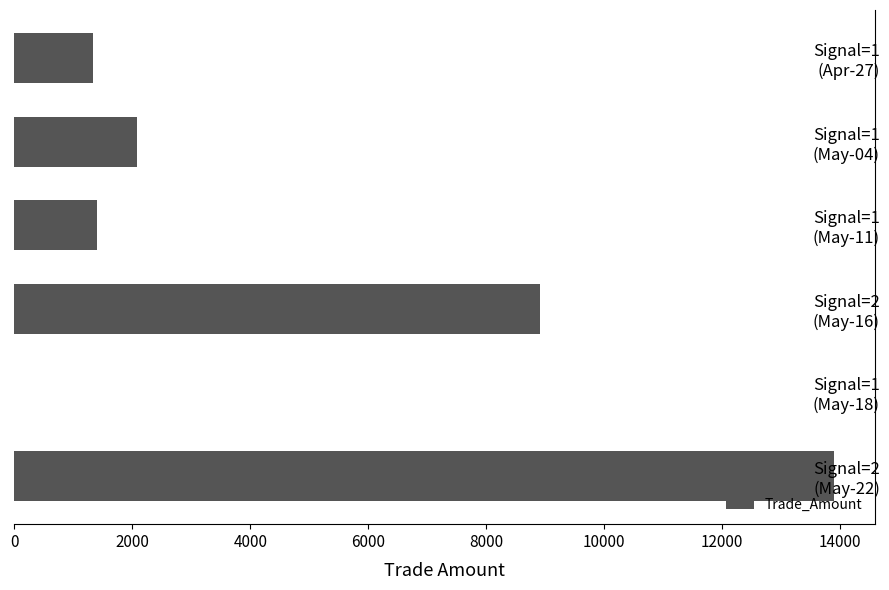

What is the maximum value shown in the chart?

13895.8